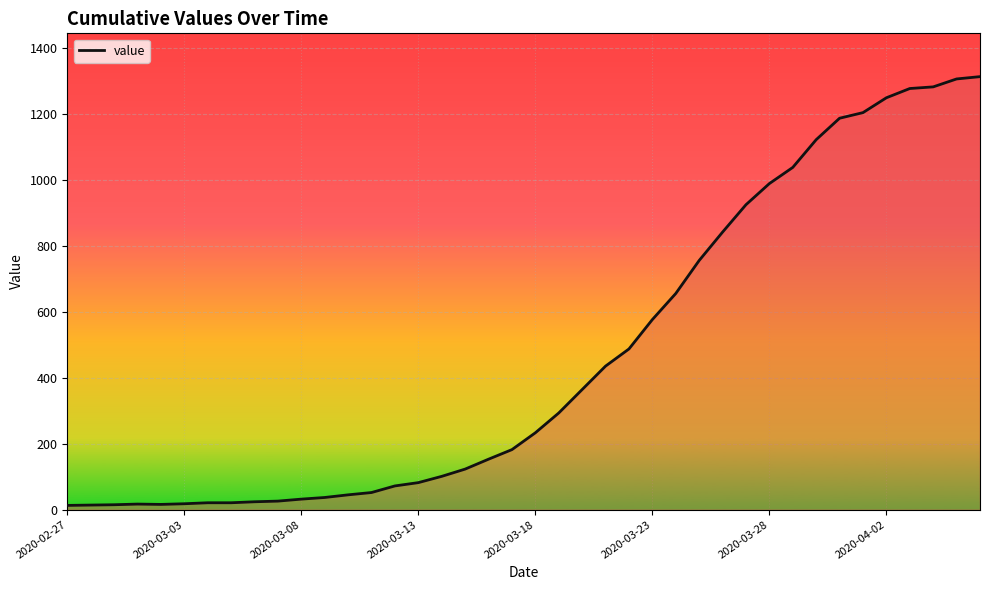

What is the difference between the maximum and minimum values?

1299